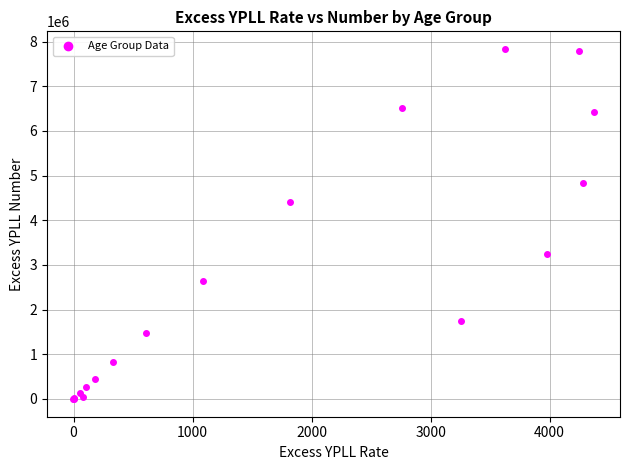

What Y value in the scatter plot is closest to 3915379?

4417312.2